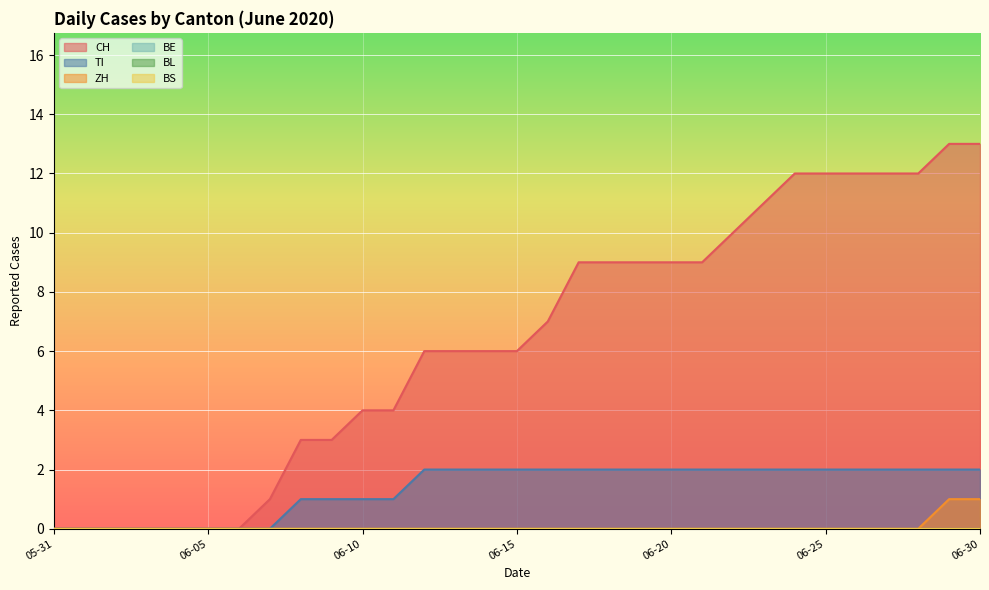

Which series has the widest spread of values?

CH